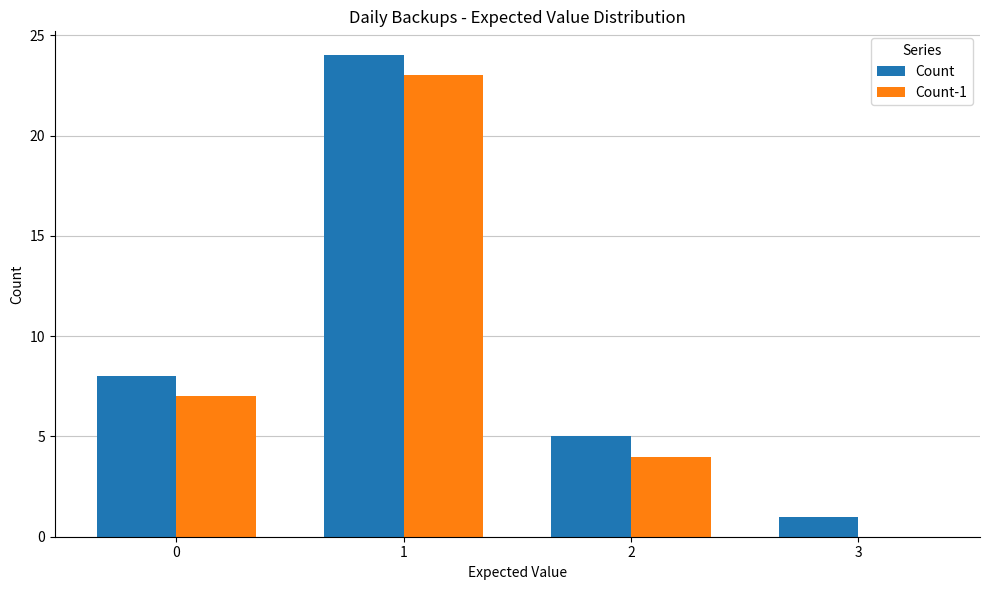

Reading left to right, transcribe all the data shown in this chart.

Count: 8	24	5	1
Count-1: 7	23	4	0